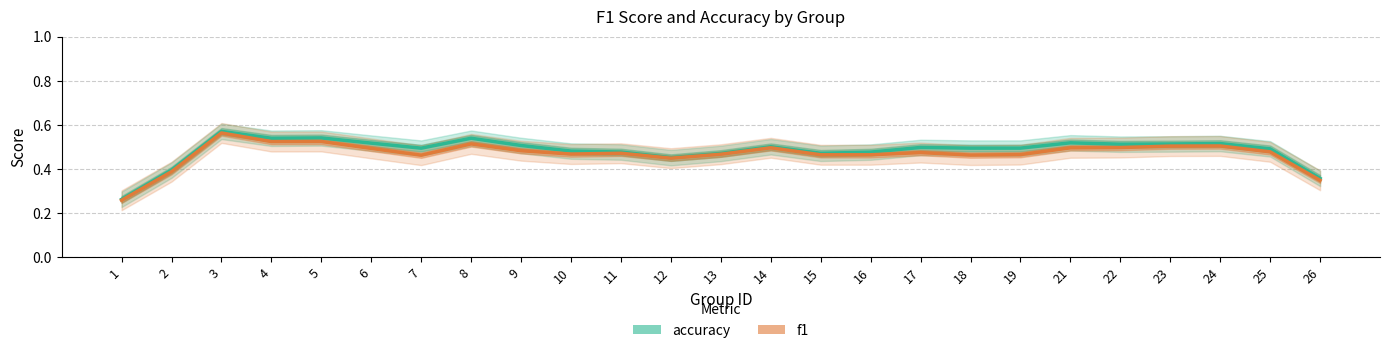

Reading left to right, extract all data points from this chart.

accuracy: 0.3	0.4	0.6	0.5	0.5	0.5	0.5	0.5	0.5	0.5	0.5	0.5	0.5	0.5	0.5	0.5	0.5	0.5	0.5	0.5	0.5	0.5	0.5	0.5	0.4
f1: 0.3	0.4	0.6	0.5	0.5	0.5	0.5	0.5	0.5	0.5	0.5	0.4	0.5	0.5	0.5	0.5	0.5	0.5	0.5	0.5	0.5	0.5	0.5	0.5	0.3